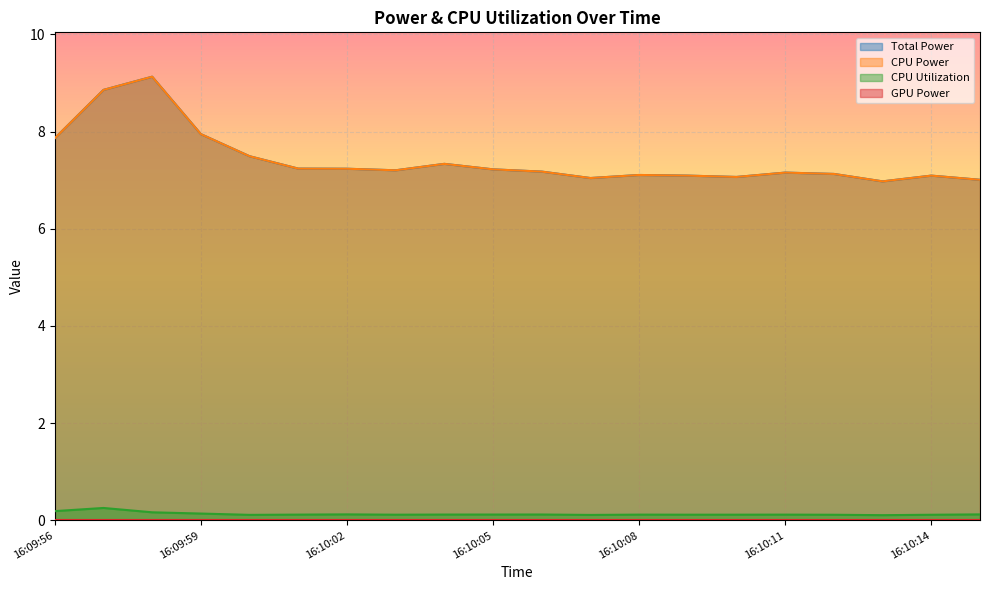

What value does the Total Power series have at 16:10:13?

7.0